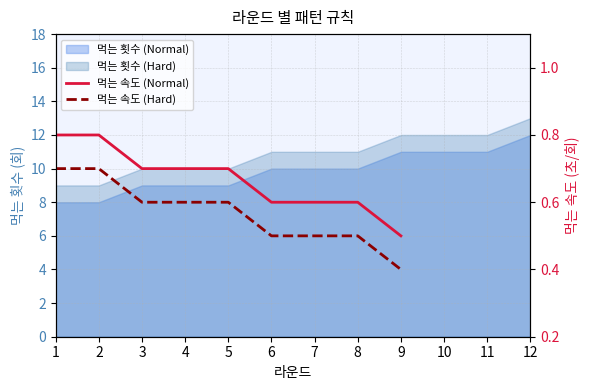

What is the lowest value of the 먹는 속도 (Hard) series?

0.4